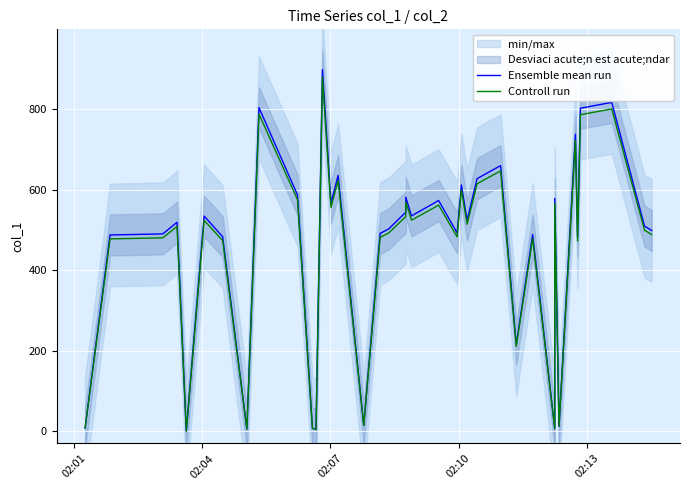

How many interior local valleys does the Ensemble mean run series have?

12